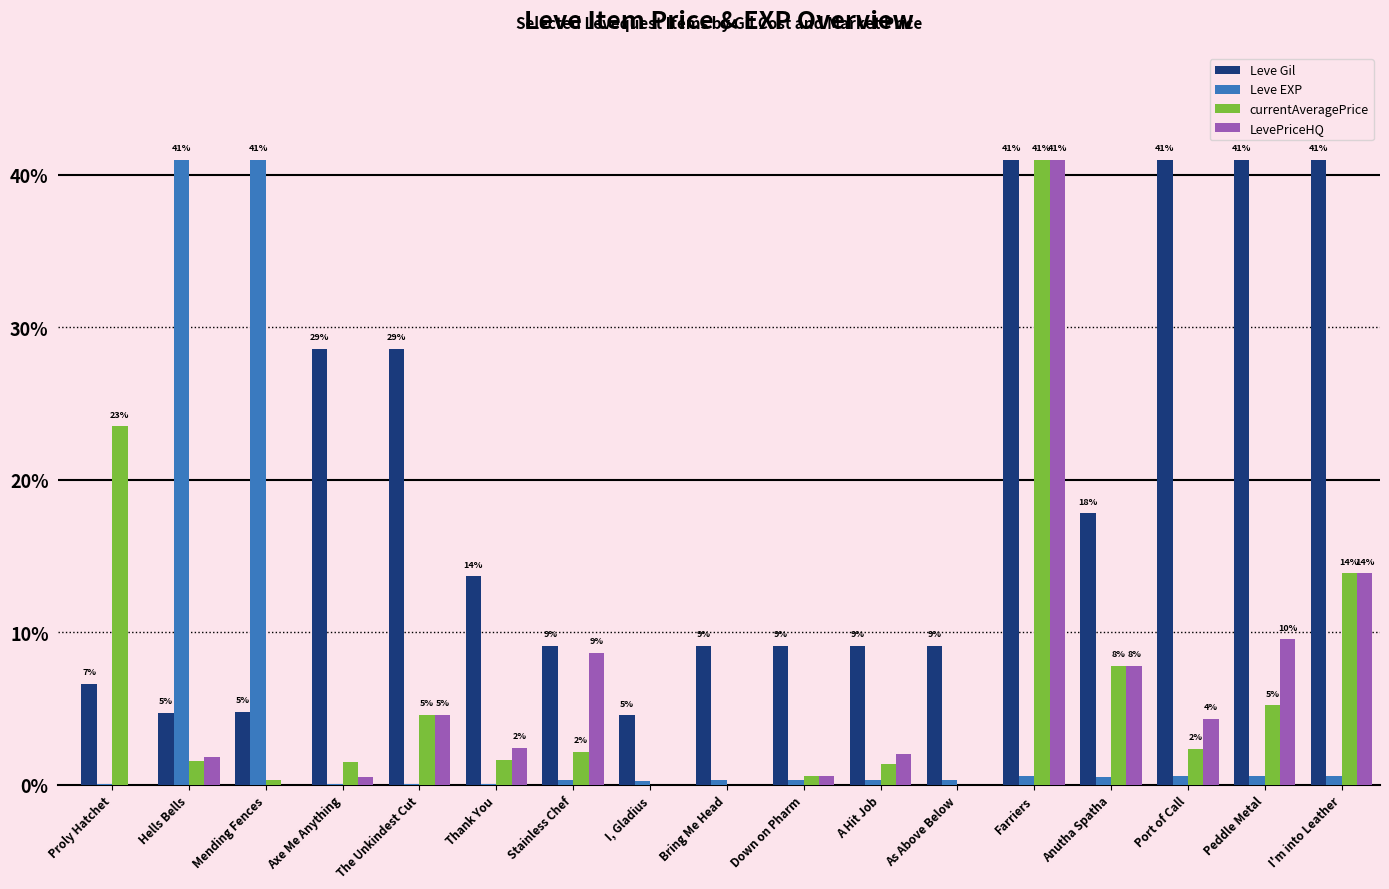

Between Anutha Spatha and Peddle Metal, which series saw the biggest shift?

Leve Gil